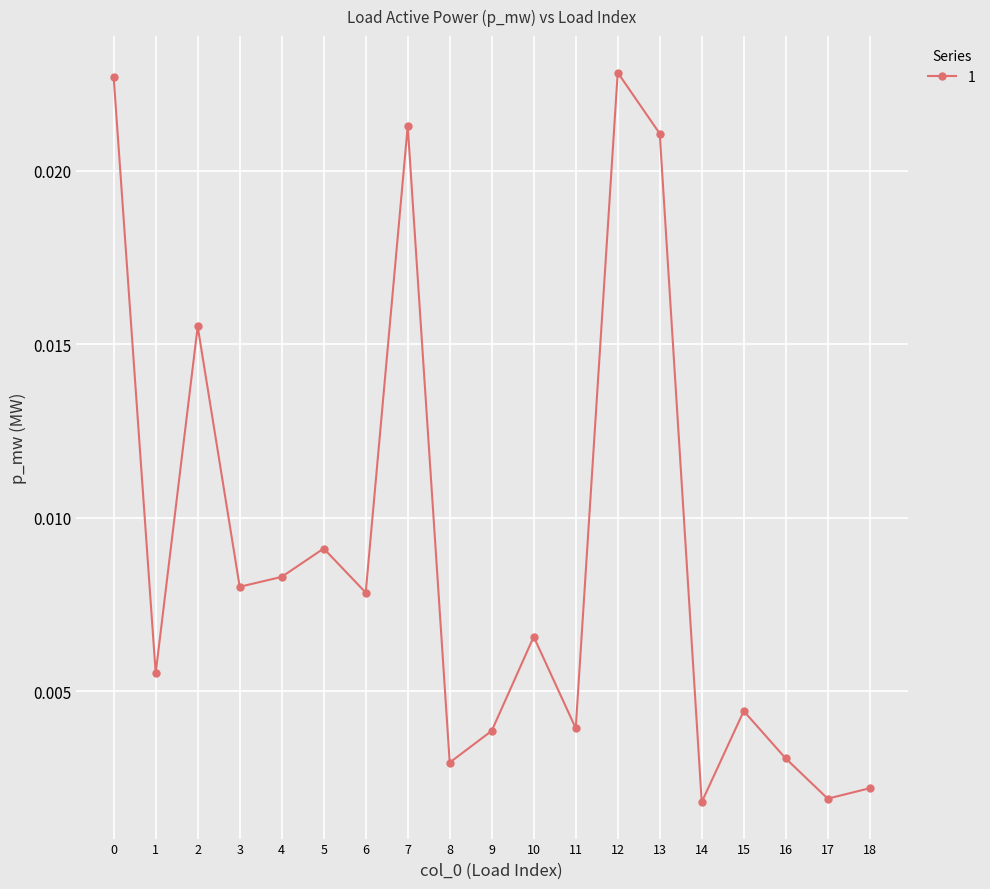

How many points are higher than both their immediate neighbors (excluding endpoints)?

6